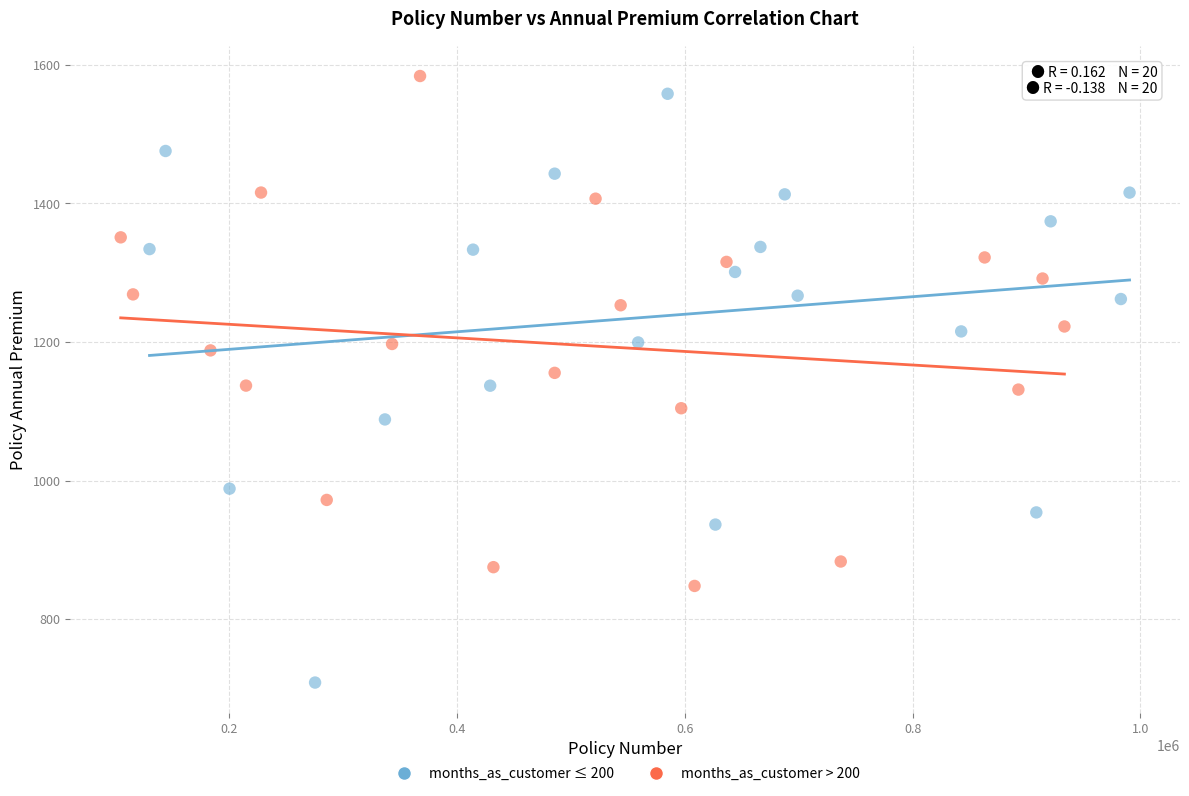

What are all the series names shown in the legend?

months_as_customer ≤ 200, months_as_customer > 200